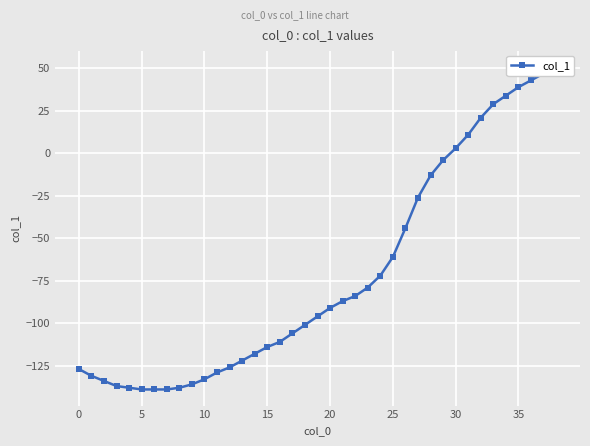

How many values are above zero?

9